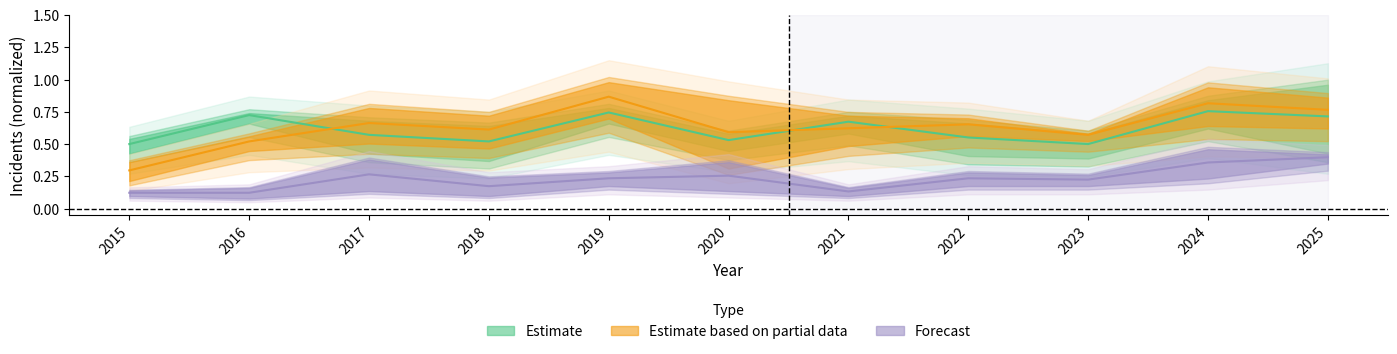

What is the difference between the Estimate based on partial data values at 2016 and 2019?

0.3